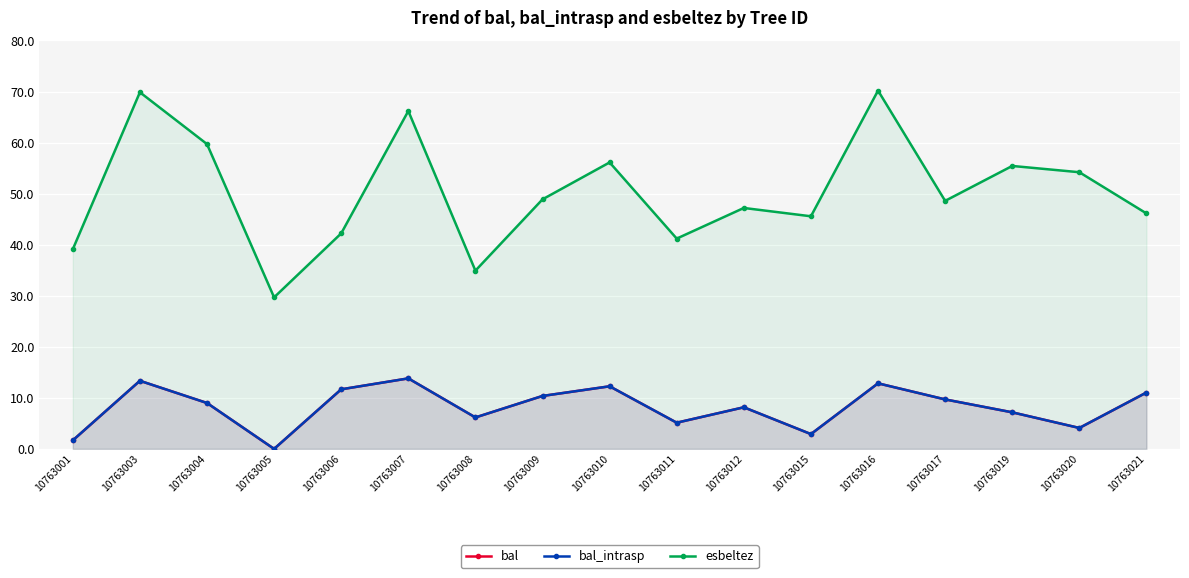

Which series has the largest range (max minus min)?

esbeltez